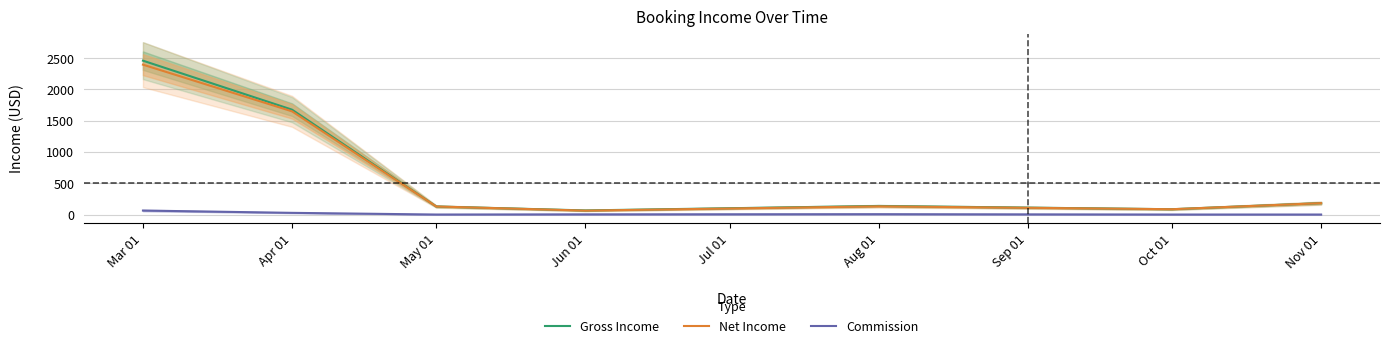

At which category does Net Income reach its first local peak?

Aug 01